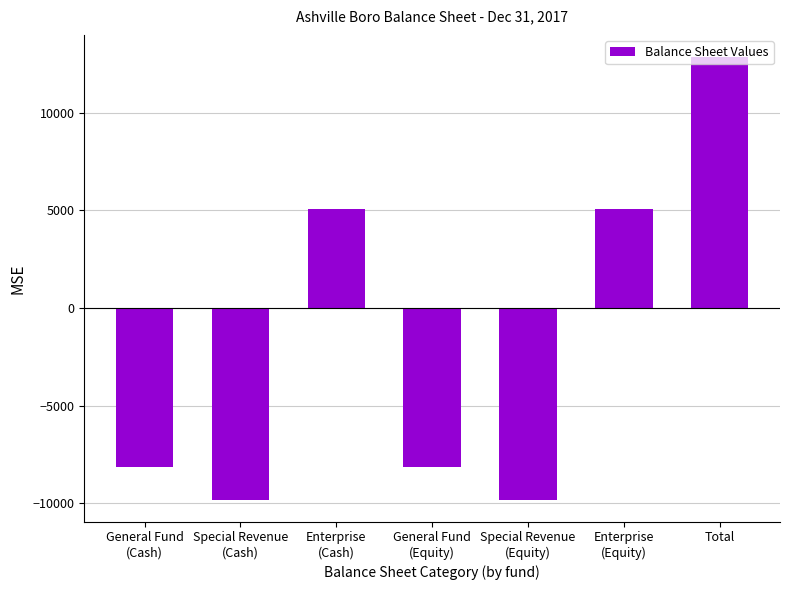

What is the maximum value shown in the chart?

12860.5